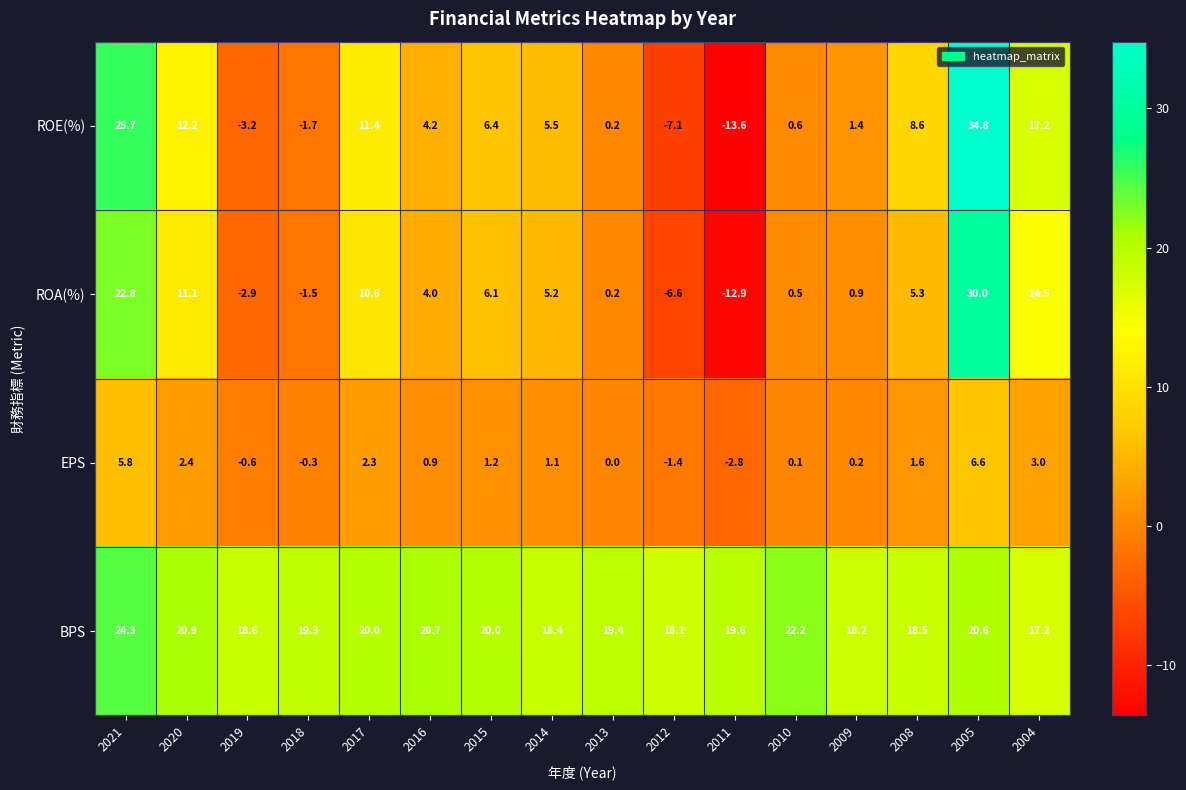

How many data points does each series have?

16